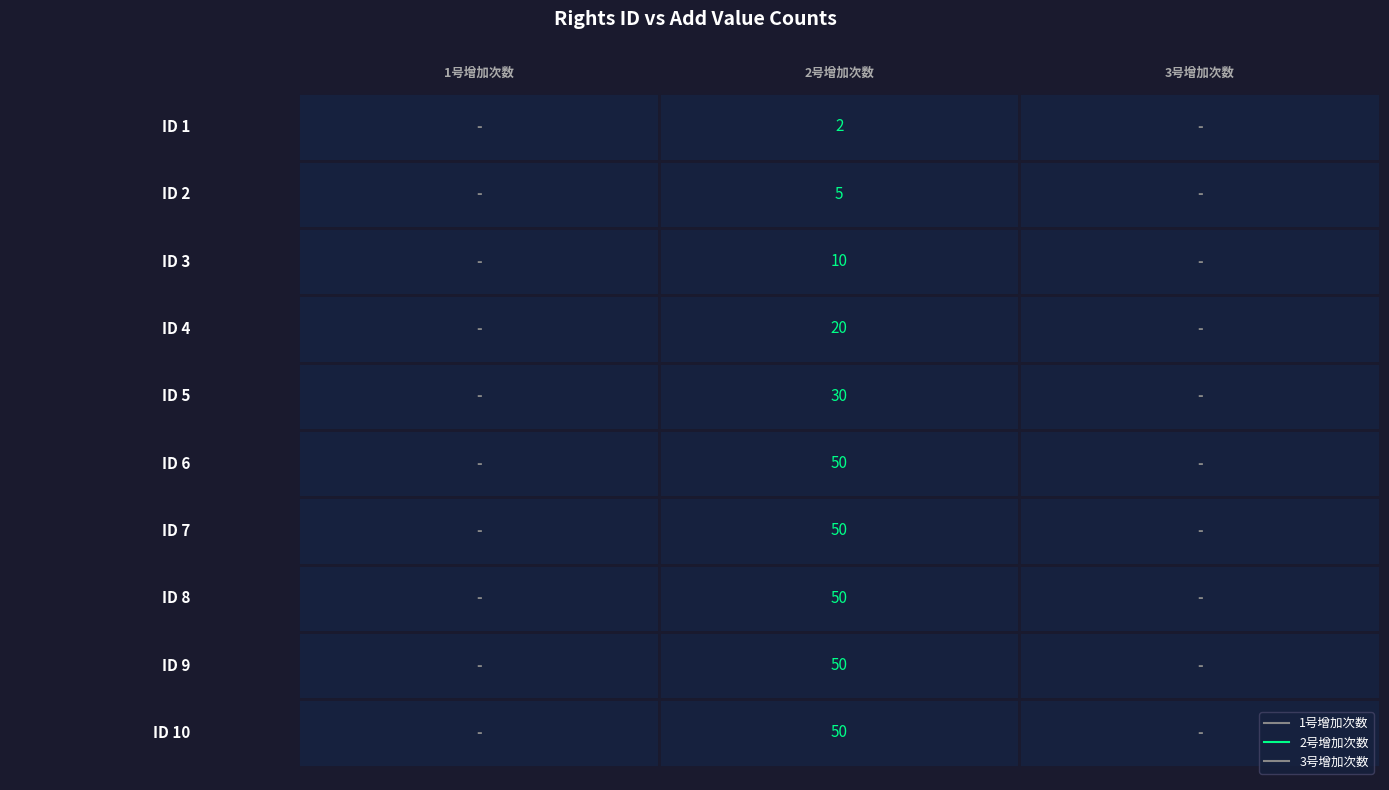

At how many categories does at least one series exceed 18?

7